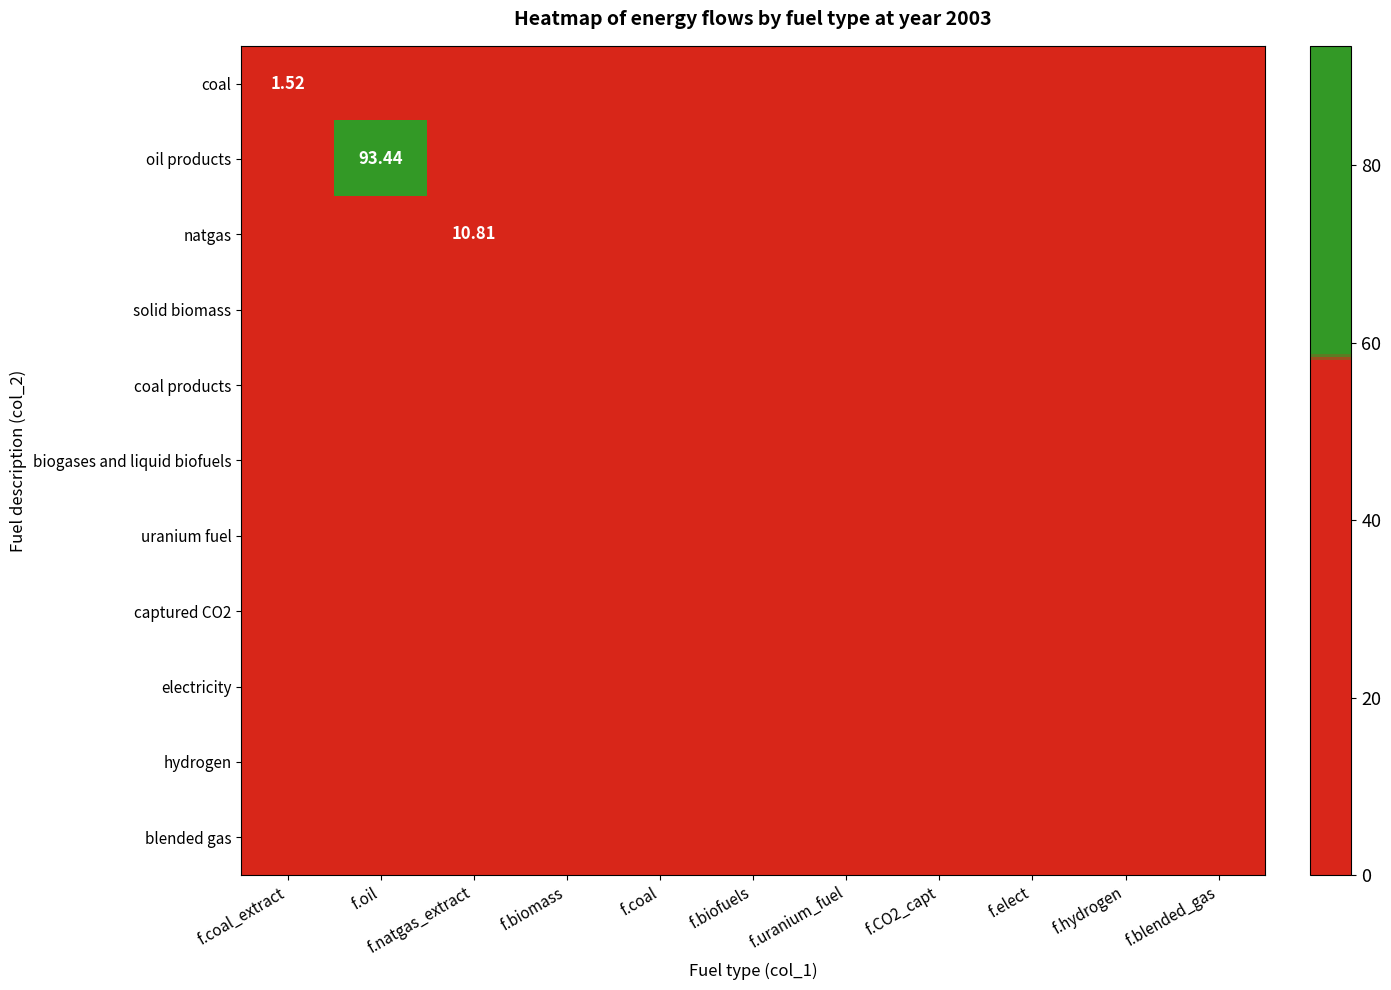

What is the highest value of the coal series?

1.5